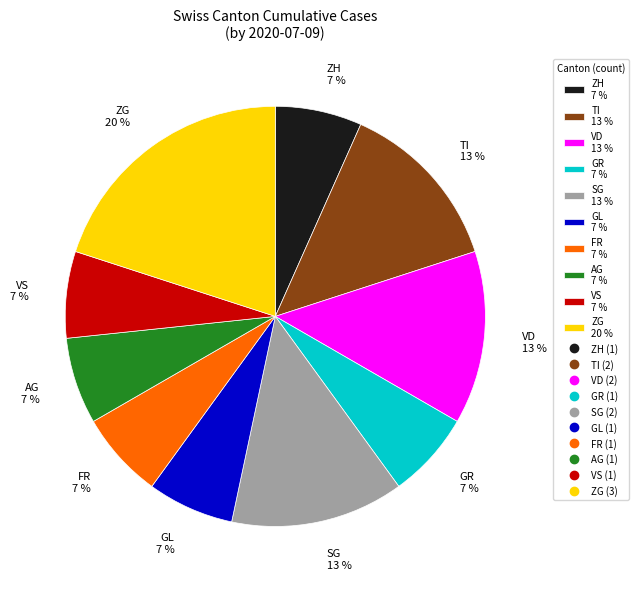

To the nearest percent, what is the average slice percentage?

10%